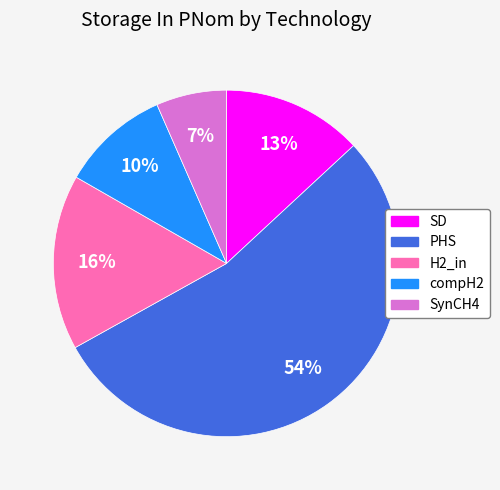

How many segments does this pie chart have?

5